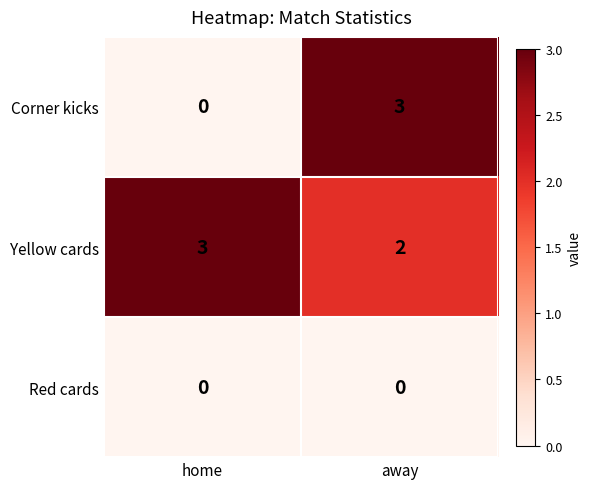

How many series are shown in this chart?

3